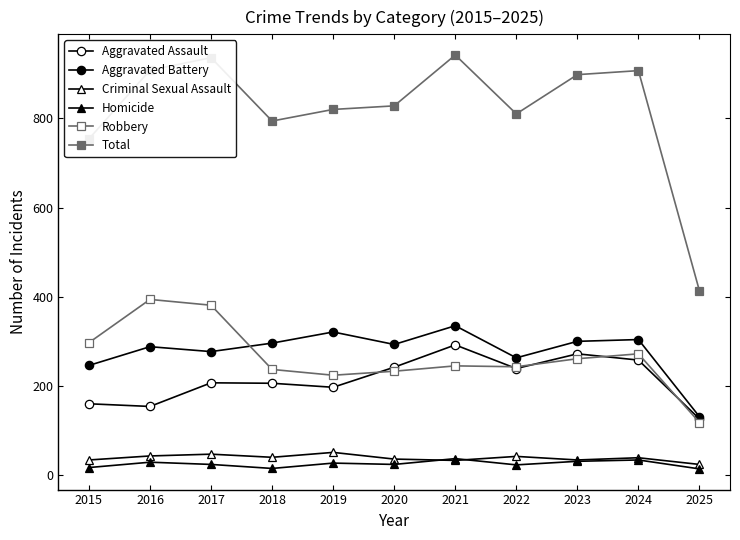

Which series has the largest total across all categories?

Total